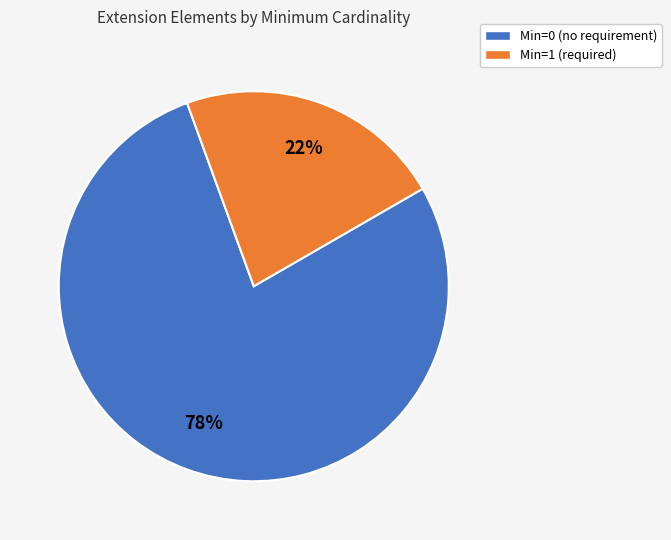

Is it true that Min=1 (required) is 35% of the pie?

False